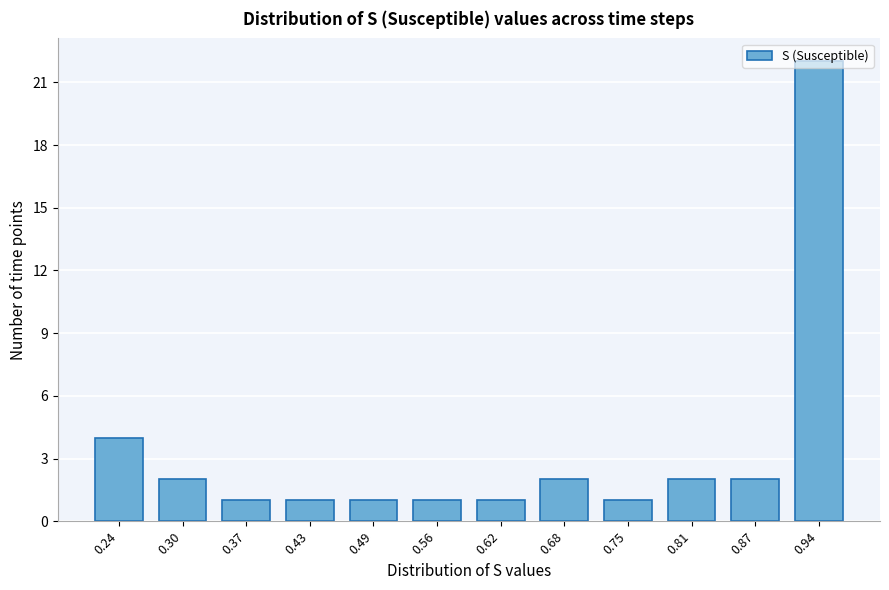

What is the ratio of the value at 0.49 to the value at 0.75?

1.0